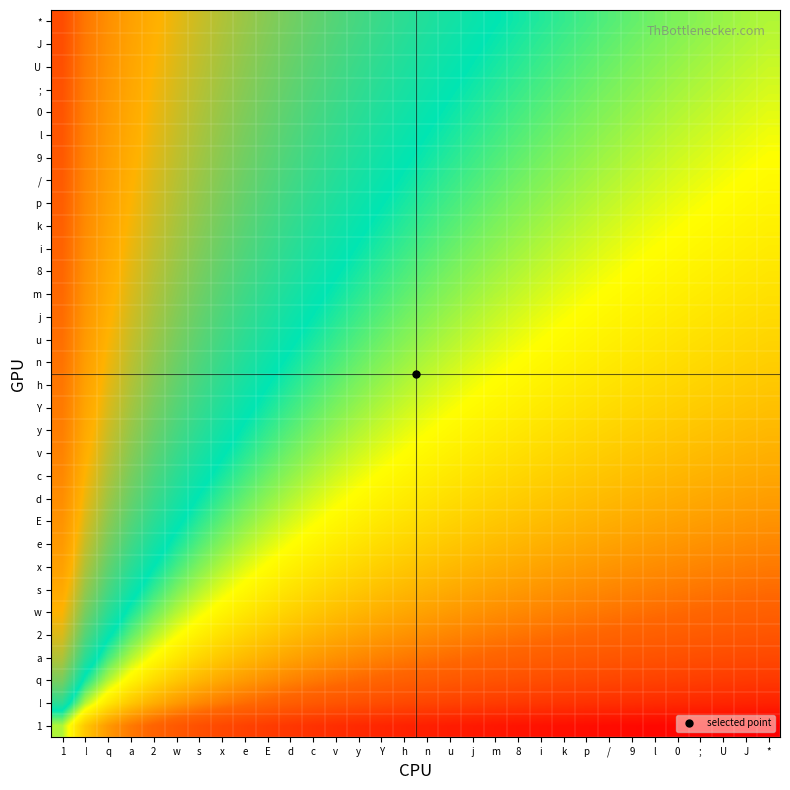

At which category is the sum across all series the highest?

1